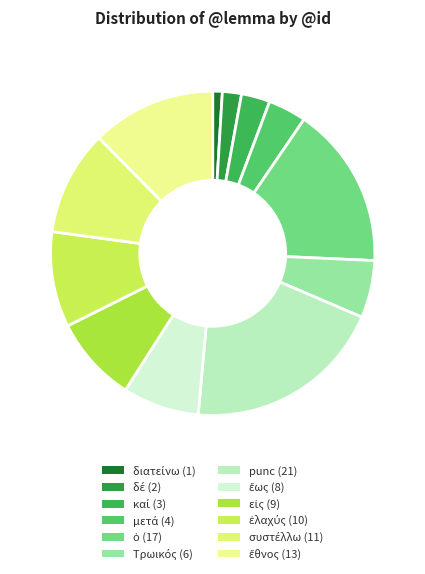

Count the number of slices in the pie.

12